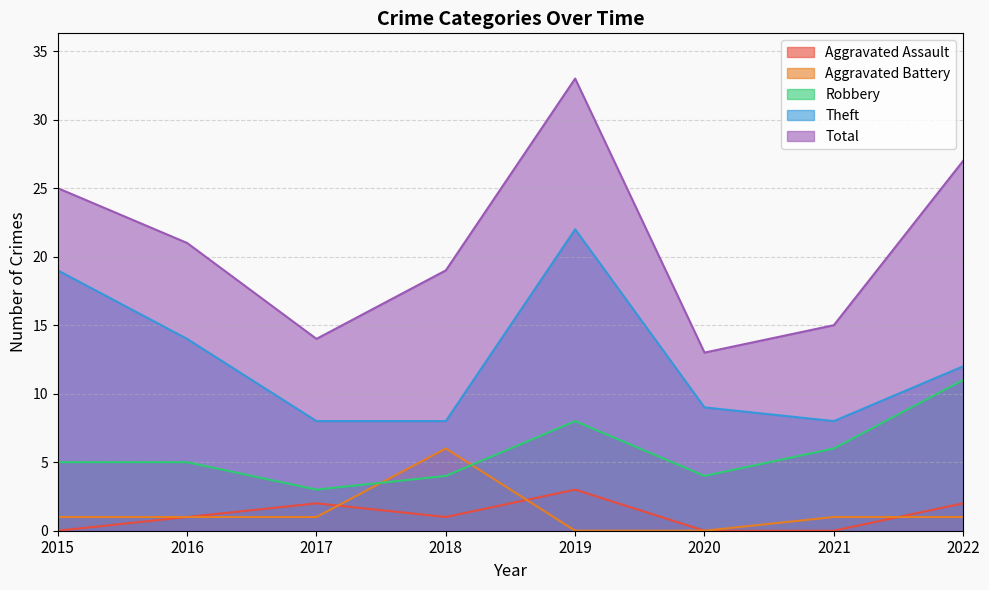

At which label is Robbery closest to 7?

2019